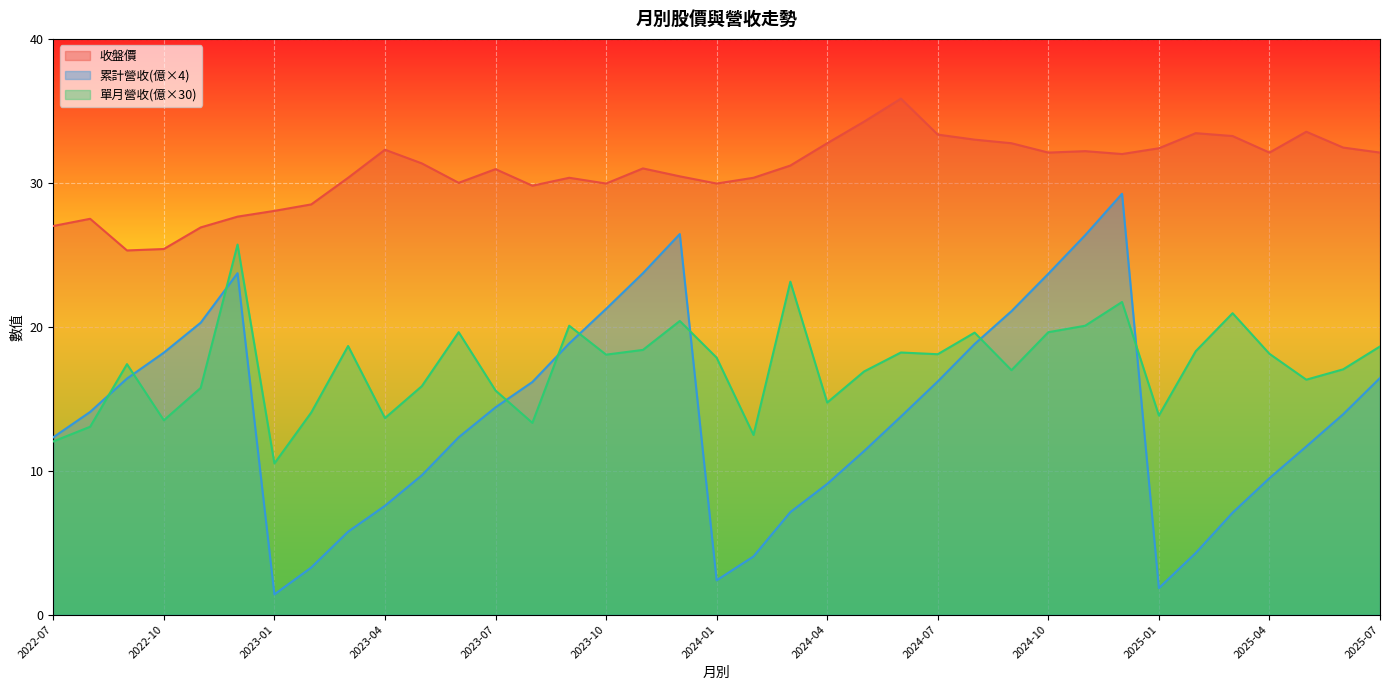

What is the spread (max minus min) of values at 2023-12?

10.0